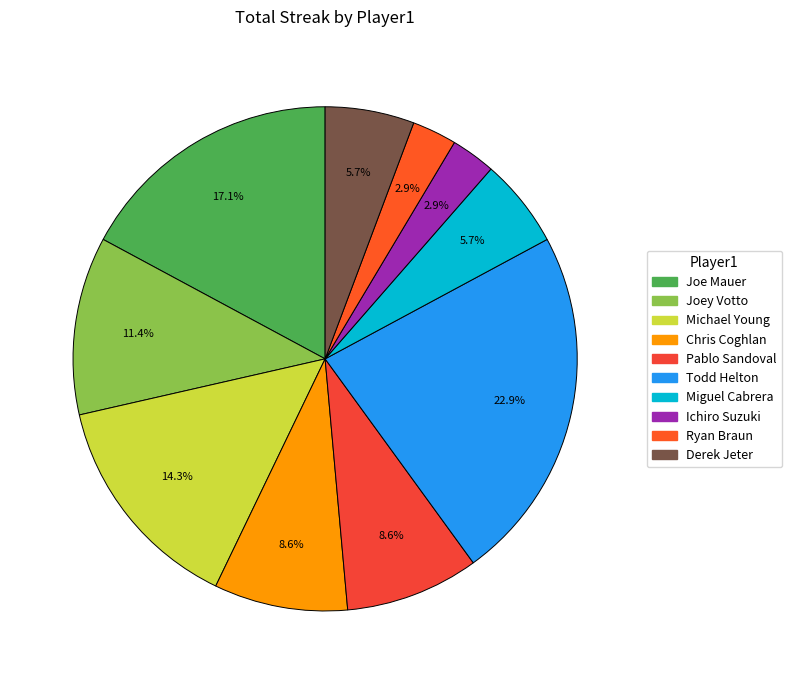

To the nearest percent, what is the combined percentage of Joe Mauer and Pablo Sandoval?

26%